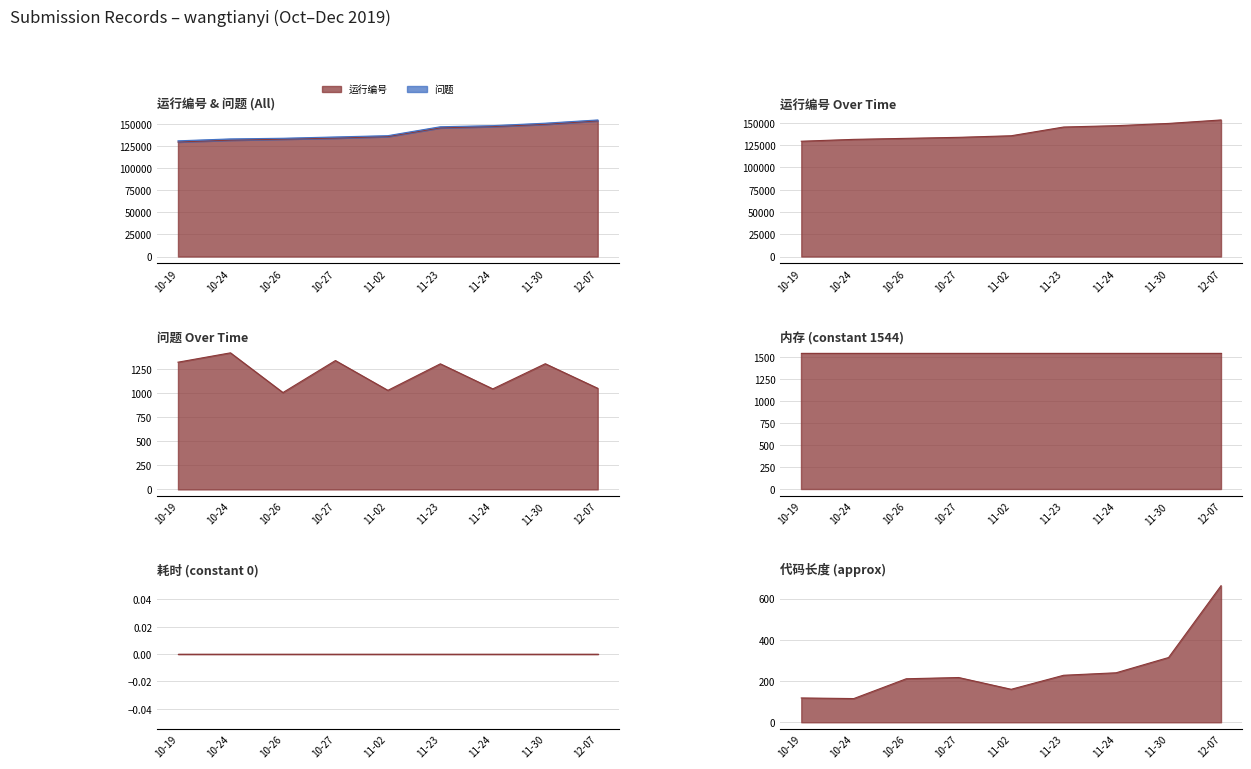

What is the difference between the highest and lowest values at 10-19?

128011